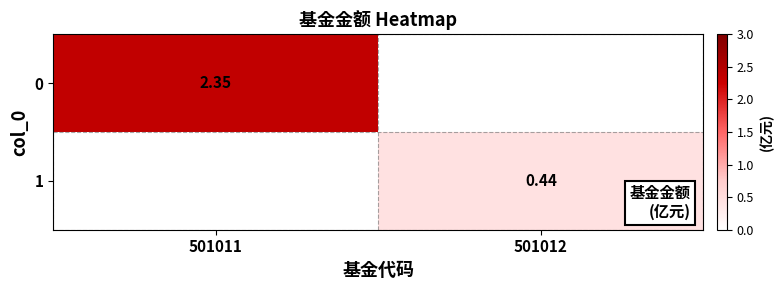

At how many categories does at least one series exceed 0?

2